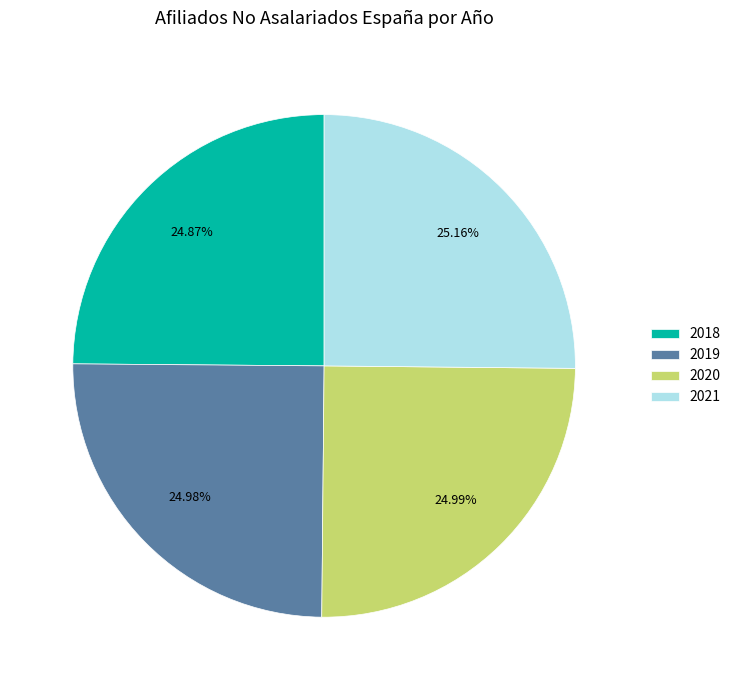

Approximately how many times larger is the value at 2021 compared to 2019?

1.0